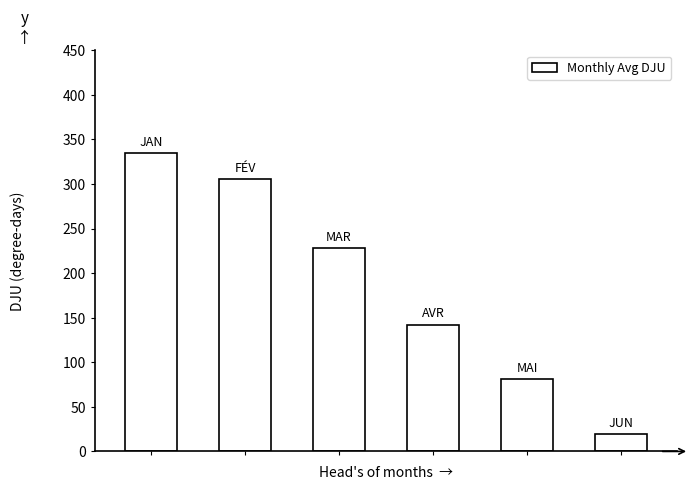

What is the difference between the maximum and minimum values?

315.0